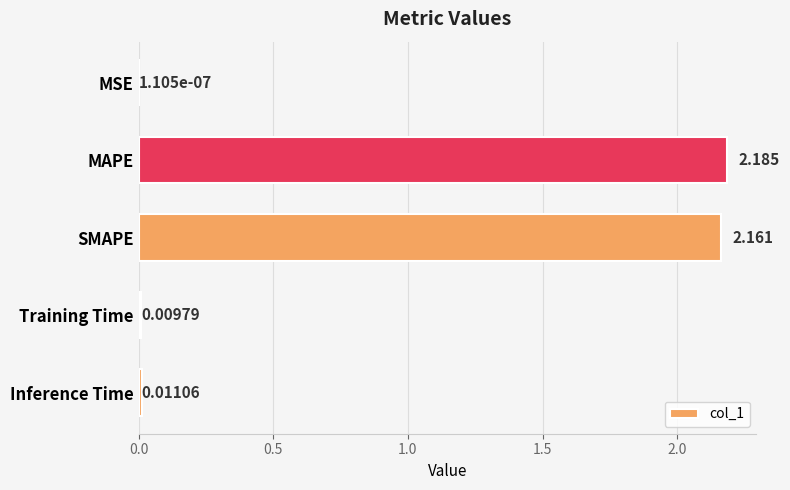

Are the bars horizontal?

Yes